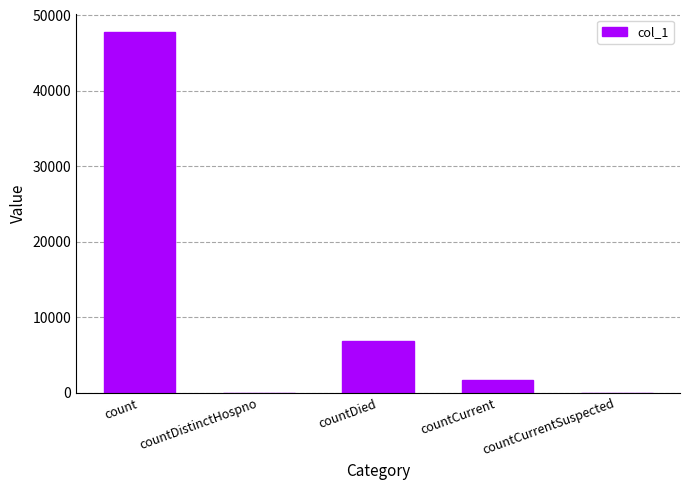

What is the sum of the values at countCurrentSuspected and countCurrent?

1716